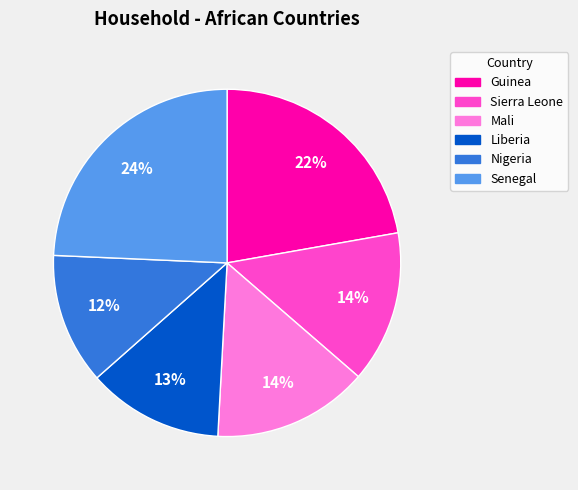

How many segments does this pie chart have?

6